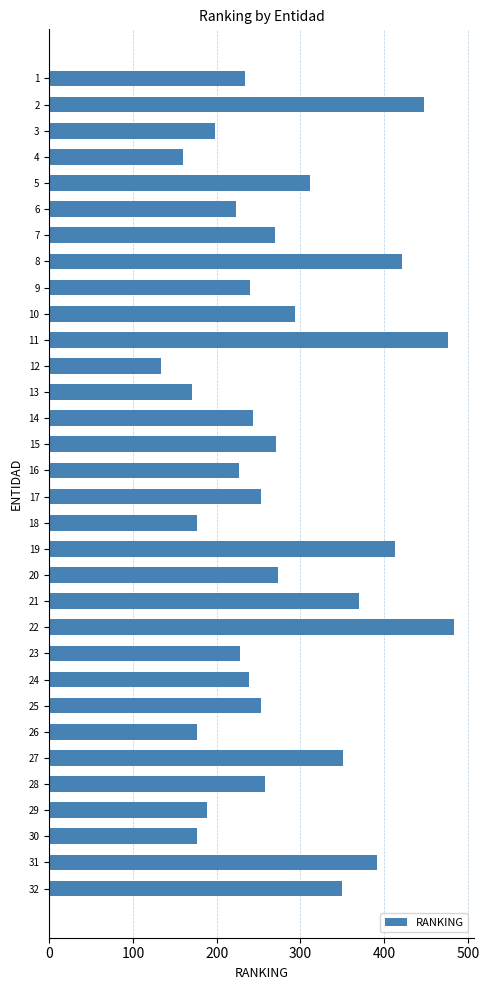

The value at 8 is 421. True or false?

True